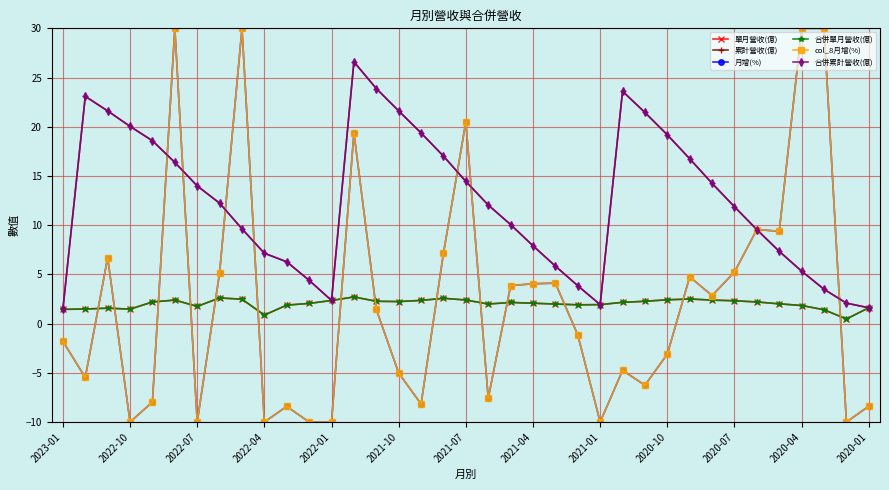

Does the chart have visible grid lines?

Yes